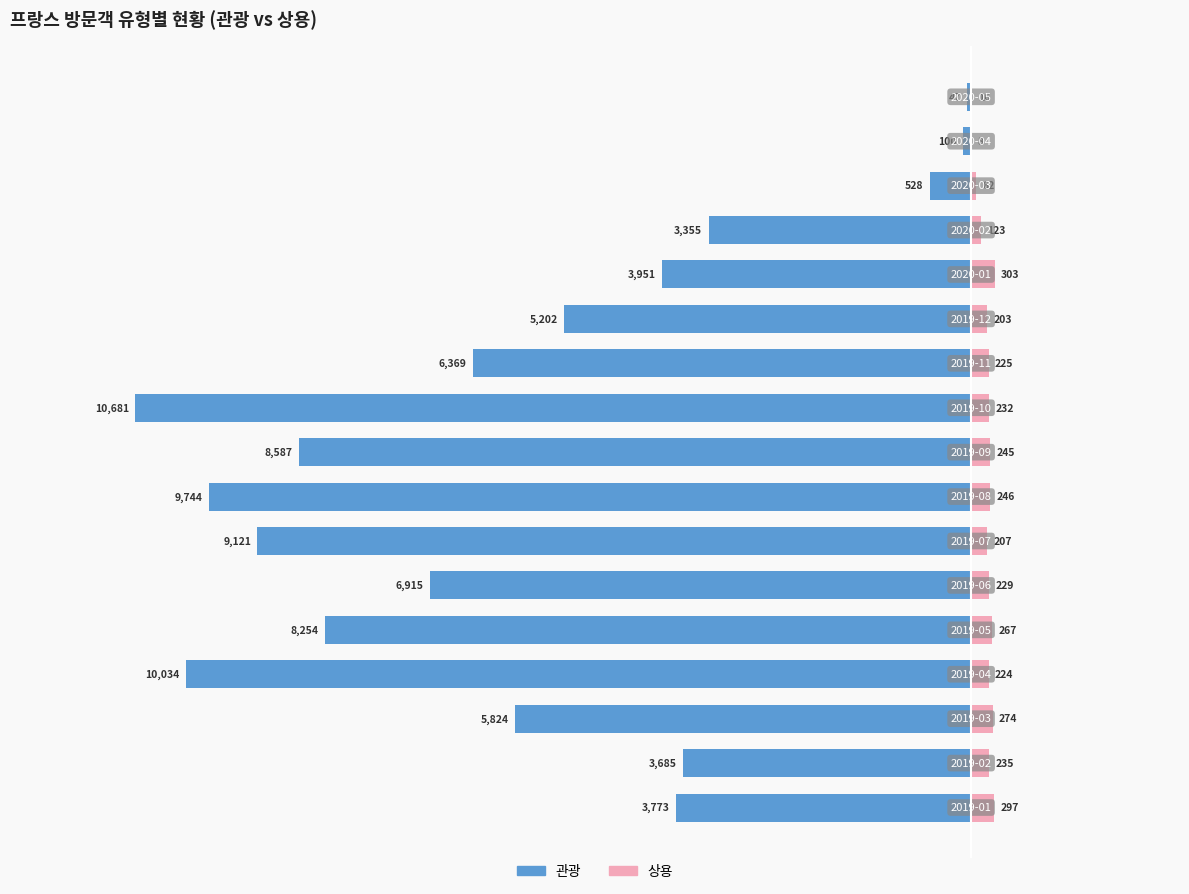

What position from the right is −14000?

17